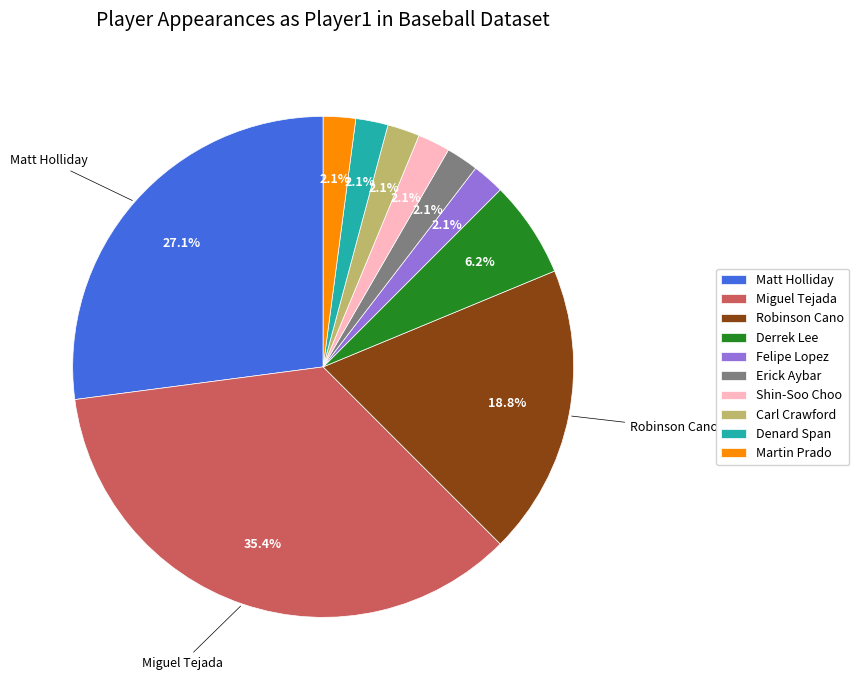

The Erick Aybar slice represents 13% of the pie. True or false?

False